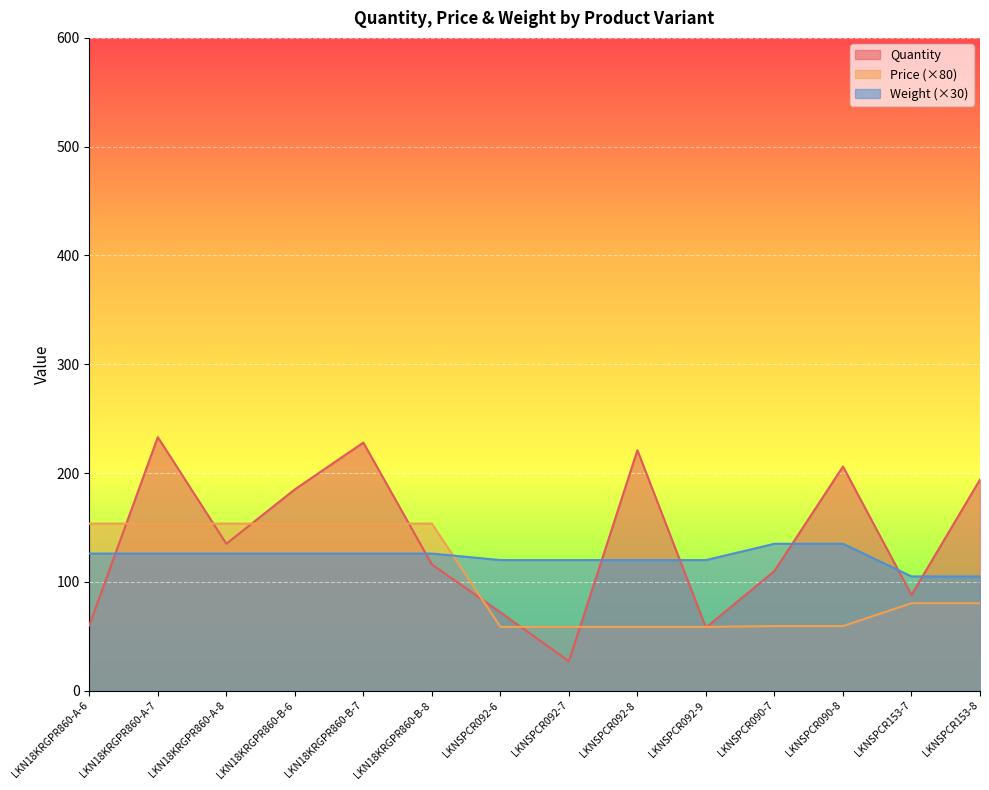

How many distinct data groups are displayed?

3